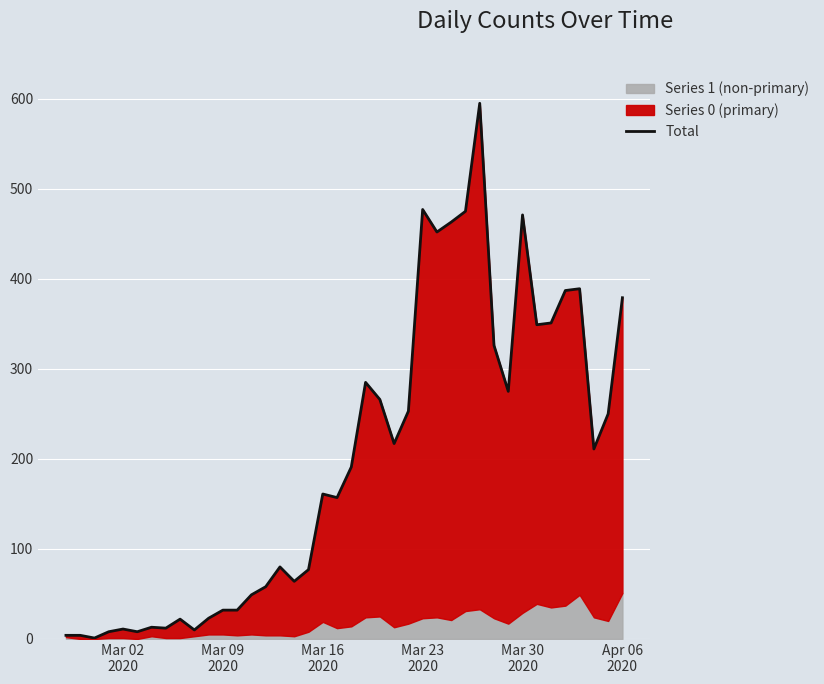

True or false: the data shows 493 at 34.

False